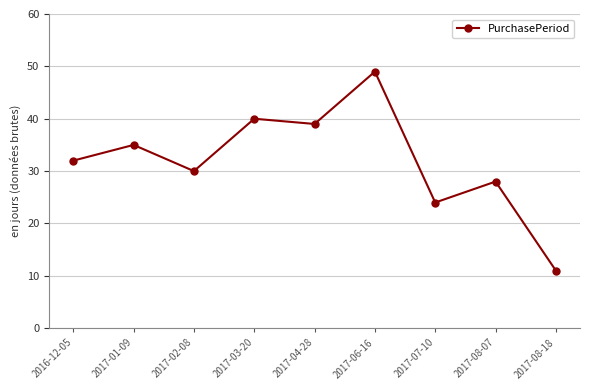

Reading left to right, list all the values displayed in this chart.

32	35	30	40	39	49	24	28	11